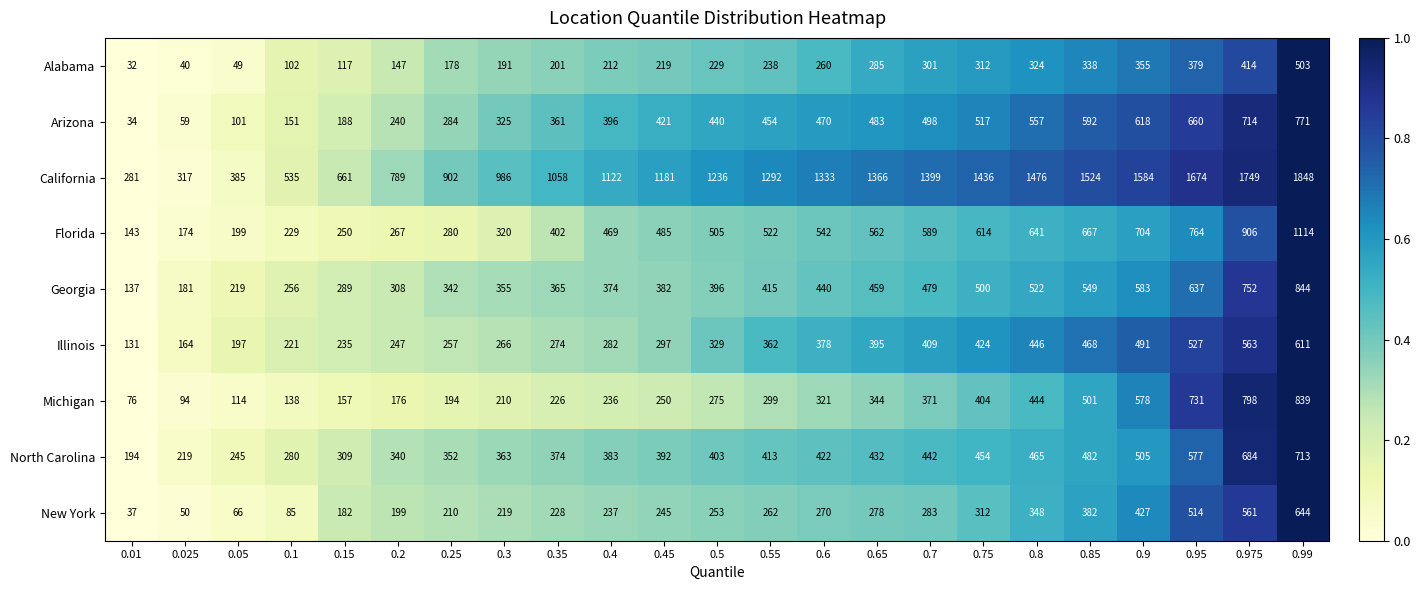

At which category is the sum across all series the highest?

0.99